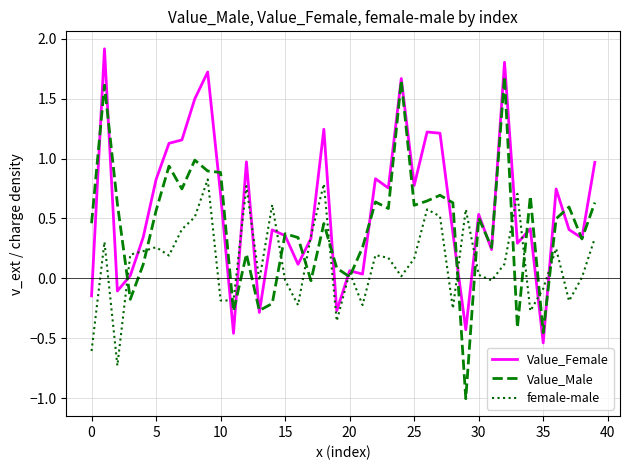

List the series in order of their peak value, highest first.

Value_Female, Value_Male, female-male